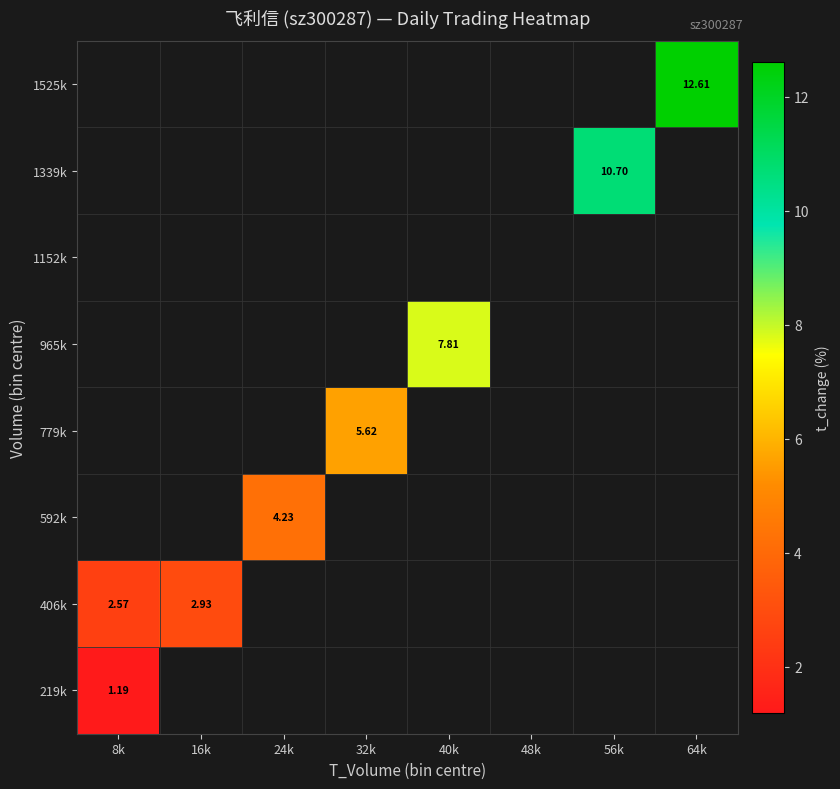

List the labels in order of 1152k value, smallest first.

8k, 16k, 24k, 32k, 40k, 48k, 56k, 64k